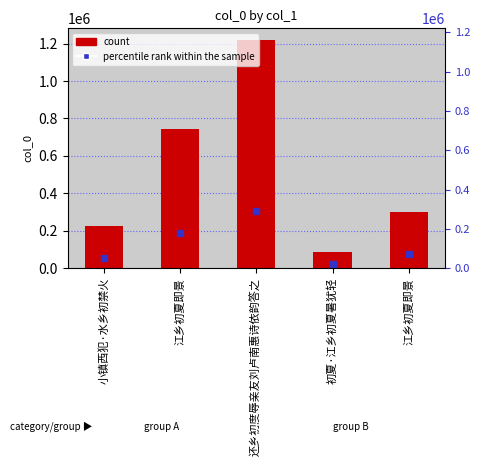

Reading left to right, what are all the values shown in this chart?

小镇西犯·水乡初禁火=226520	江乡初夏即景=743065	还乡初度辱亲友刘卢南惠诗依韵答之=1220841	初夏·江乡初夏暑犹轻=84350	江乡初夏即景=298672